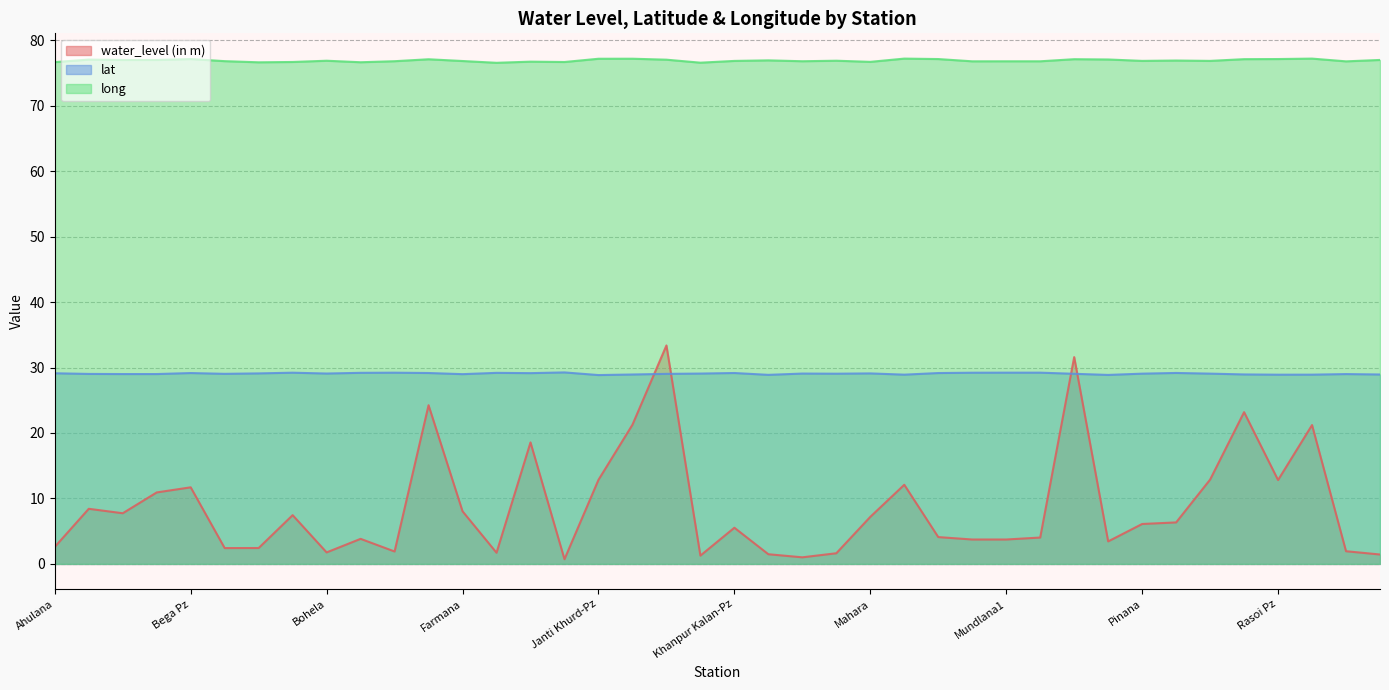

The water_level (in m) series shows 10.9 at Barwasni 2(d). True or false?

True